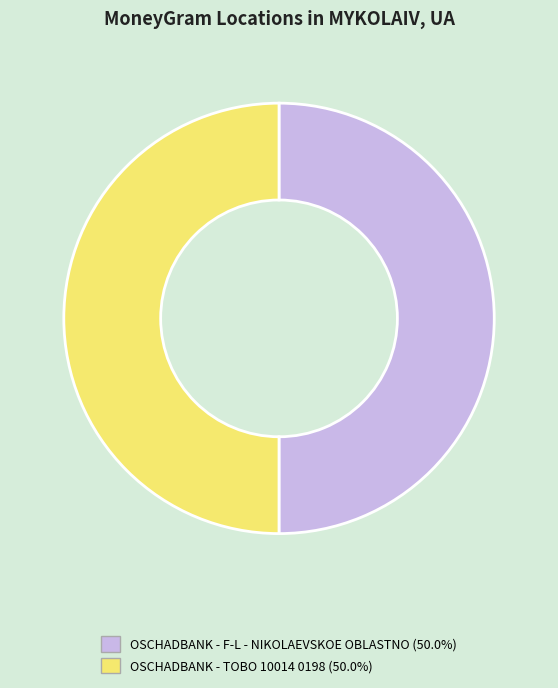

Combined, do OSCHADBANK - TOBO 10014 0198 and OSCHADBANK - F-L - NIKOLAEVSKOE OBLASTNO account for over 50%?

Yes